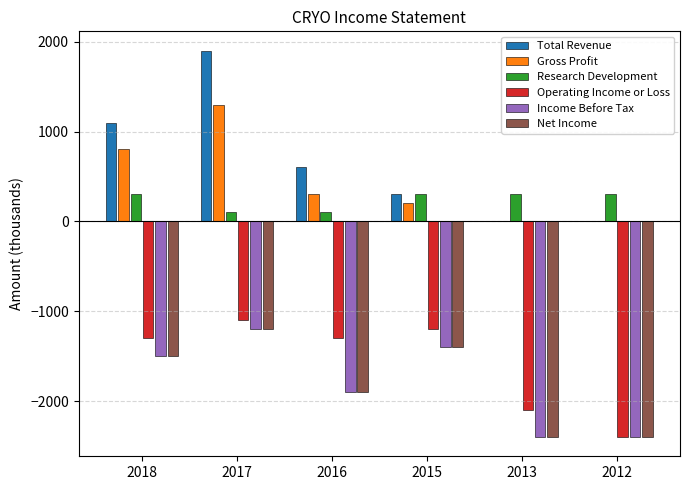

Is it true that Research Development equals 100 at 2016?

True